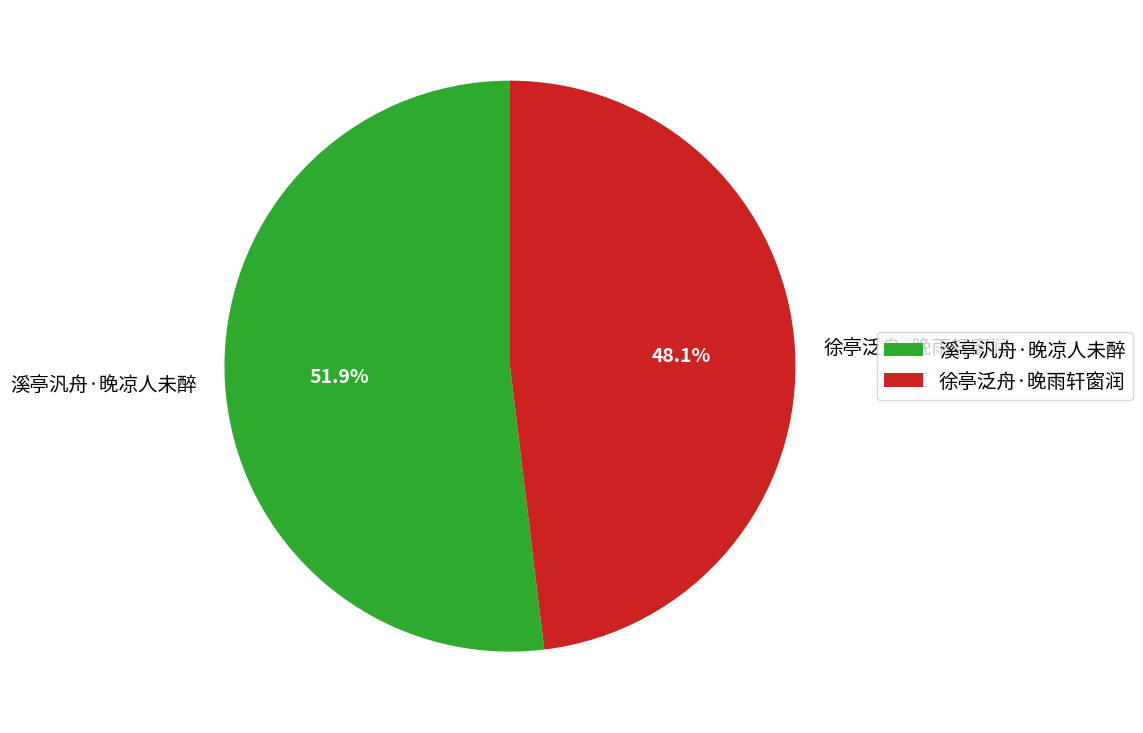

What is the majority slice?

溪亭汎舟·晚凉人未醉